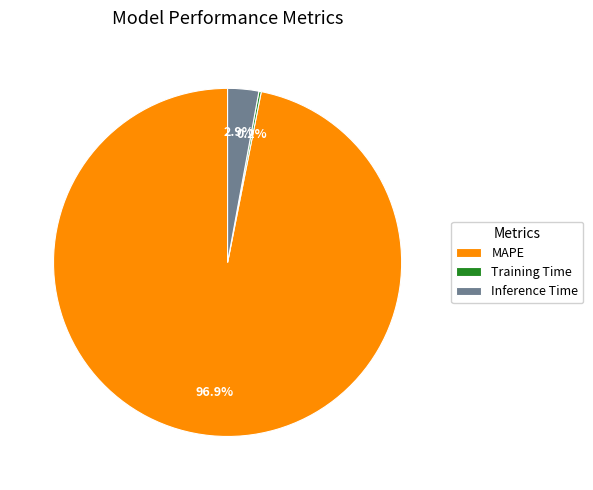

Is MAPE the majority of the pie?

Yes